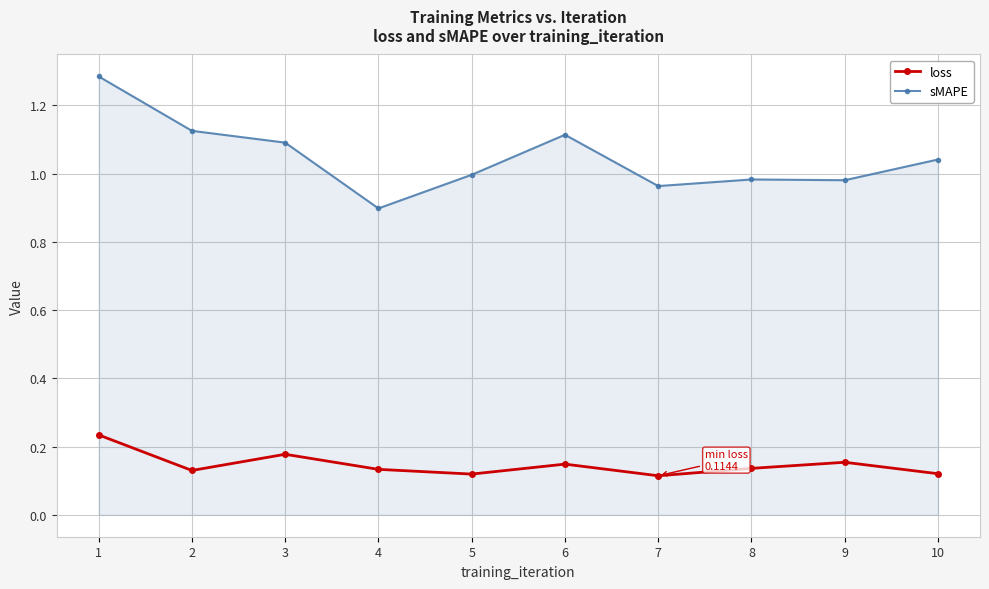

What is the difference between the maximum and minimum values in the sMAPE series?

0.4